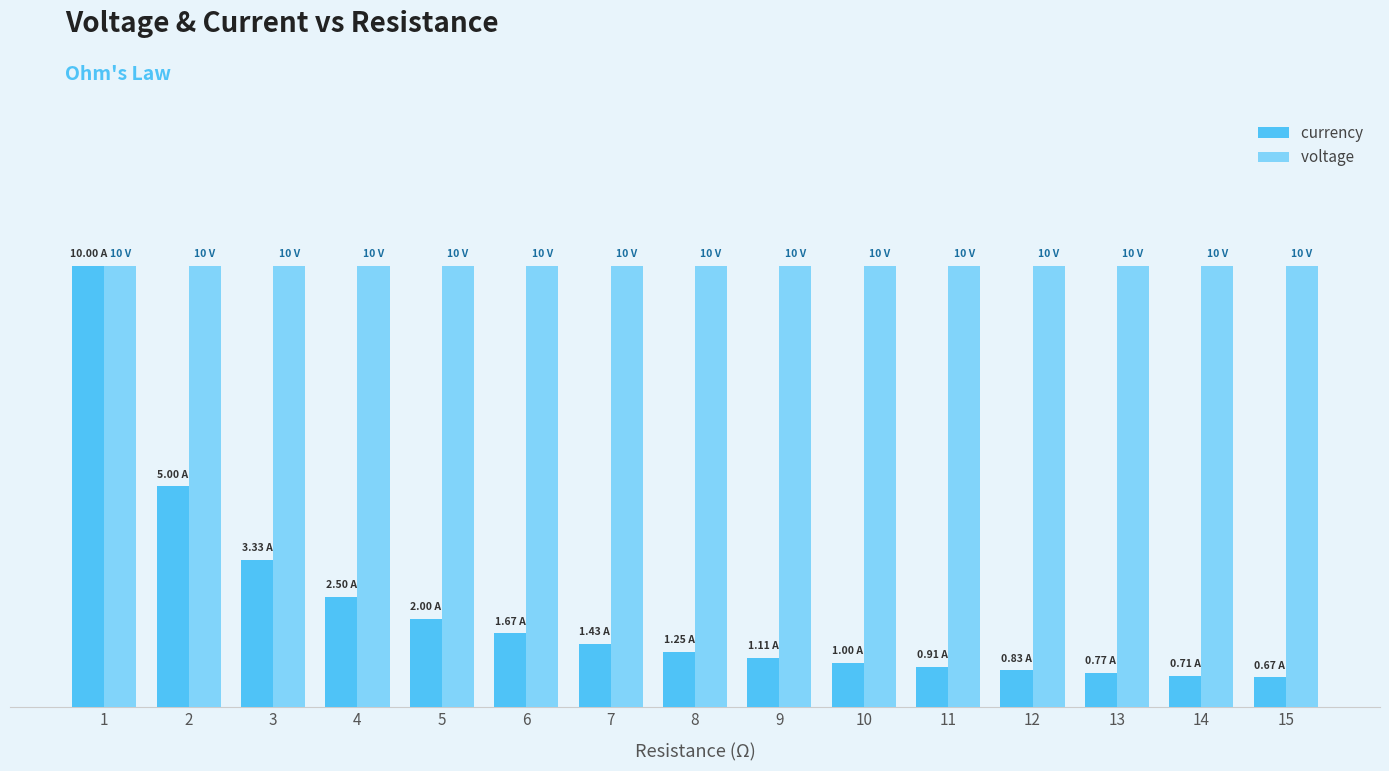

Are the bars horizontal?

No